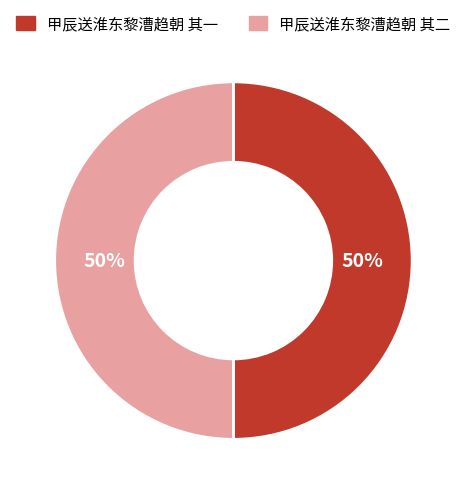

Is it true that 甲辰送淮东黎漕趋朝 其一 is 50% of the pie?

True